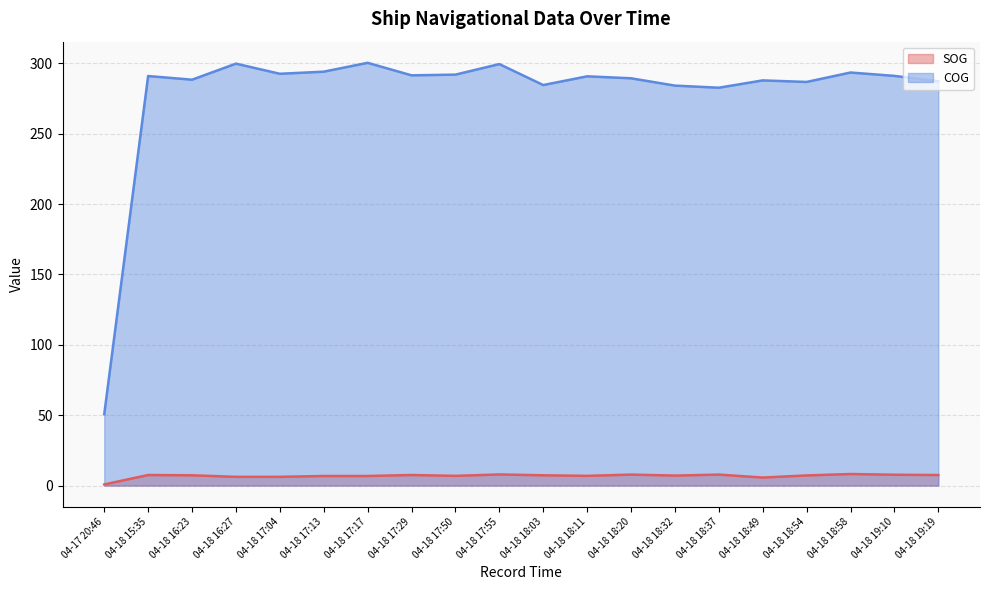

Where is the first local minimum for SOG (line)?

04-18 17:50